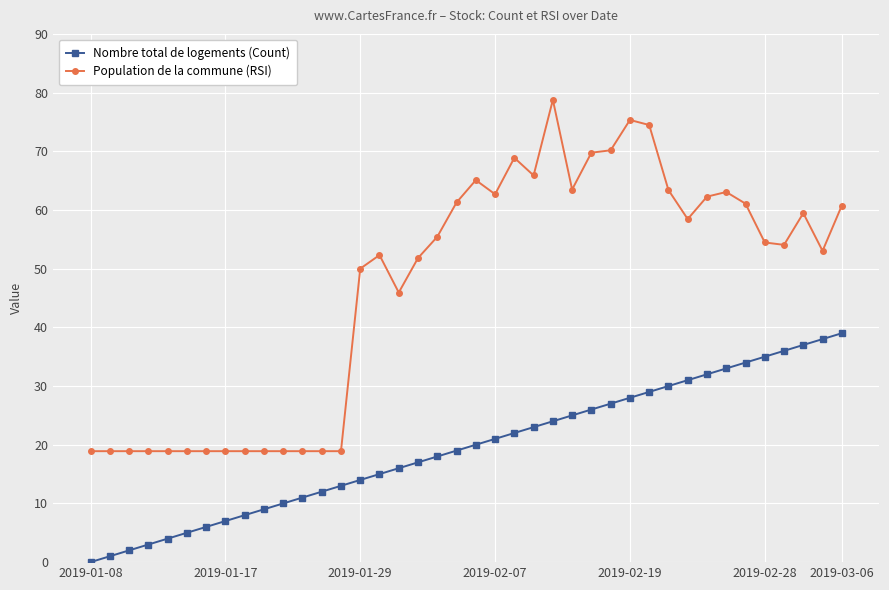

What is the average value of the Nombre total de logements (Count) series?

19.5